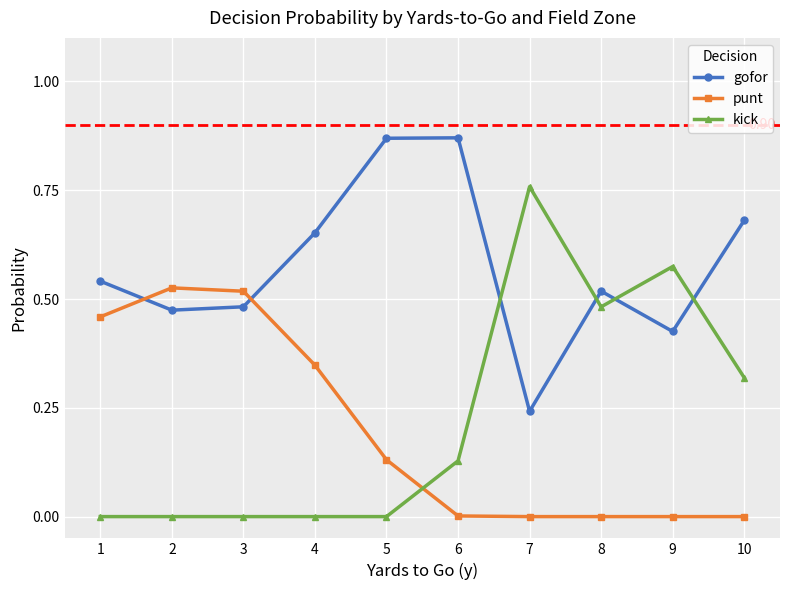

How many categories are shown in the chart?

10